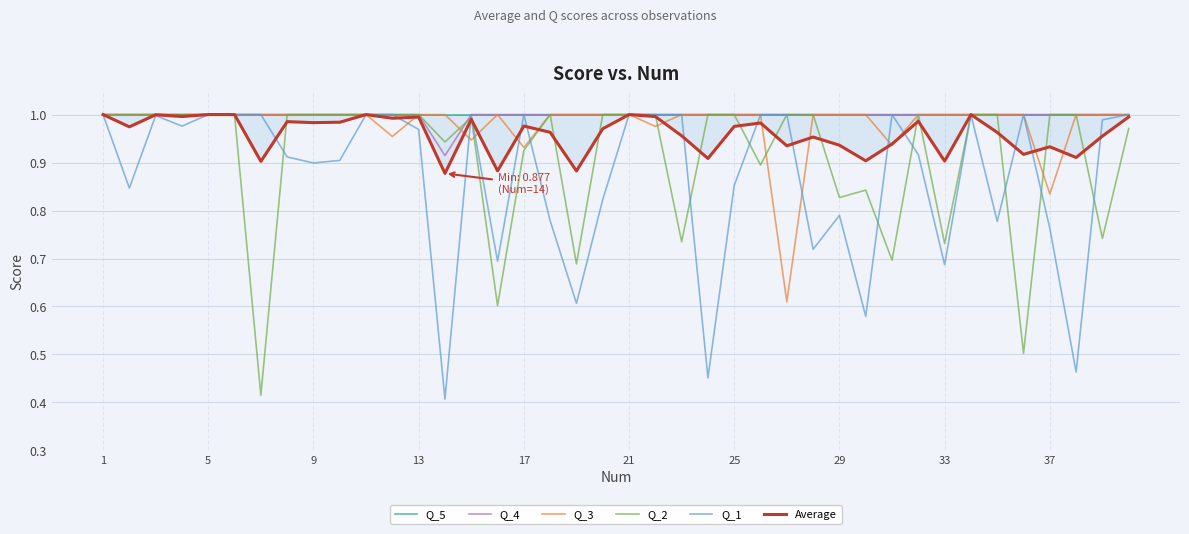

Count the number of data series in this chart.

6